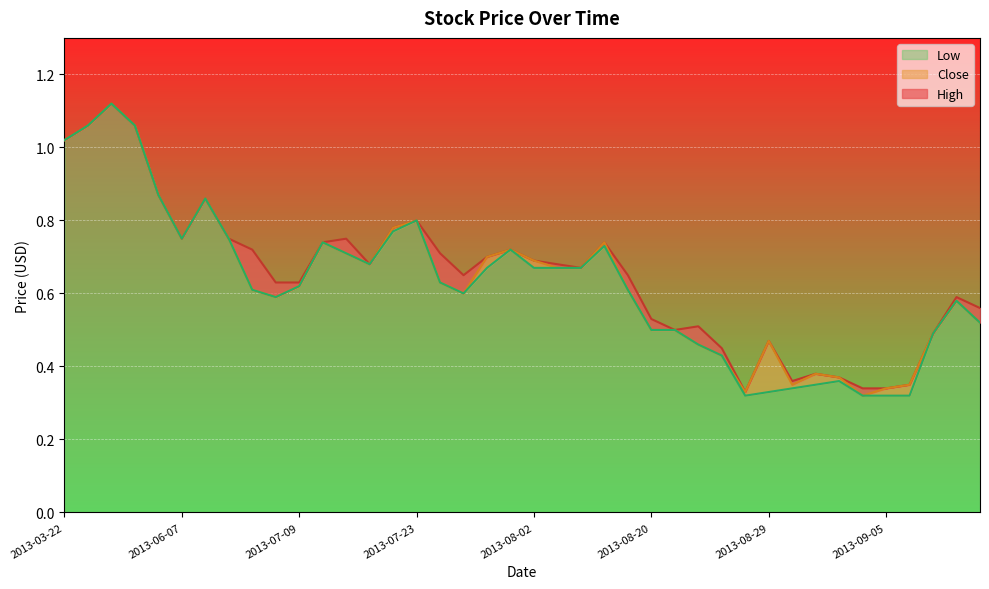

Where is Low nearest to the value 0?

2013-08-28